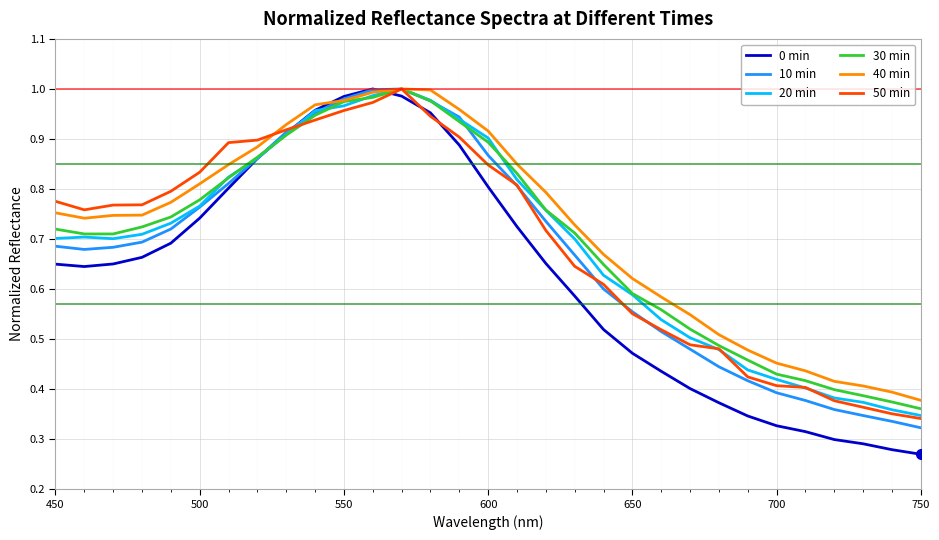

Which series has the largest total across all categories?

40 min